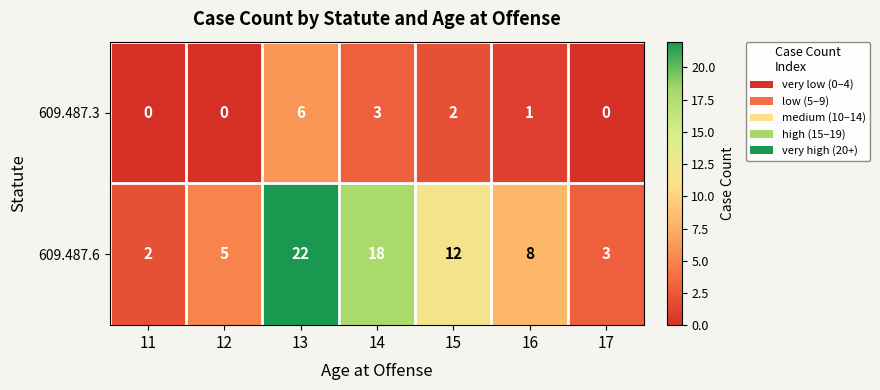

Between 11 and 14, which series saw the biggest shift?

609.487.6